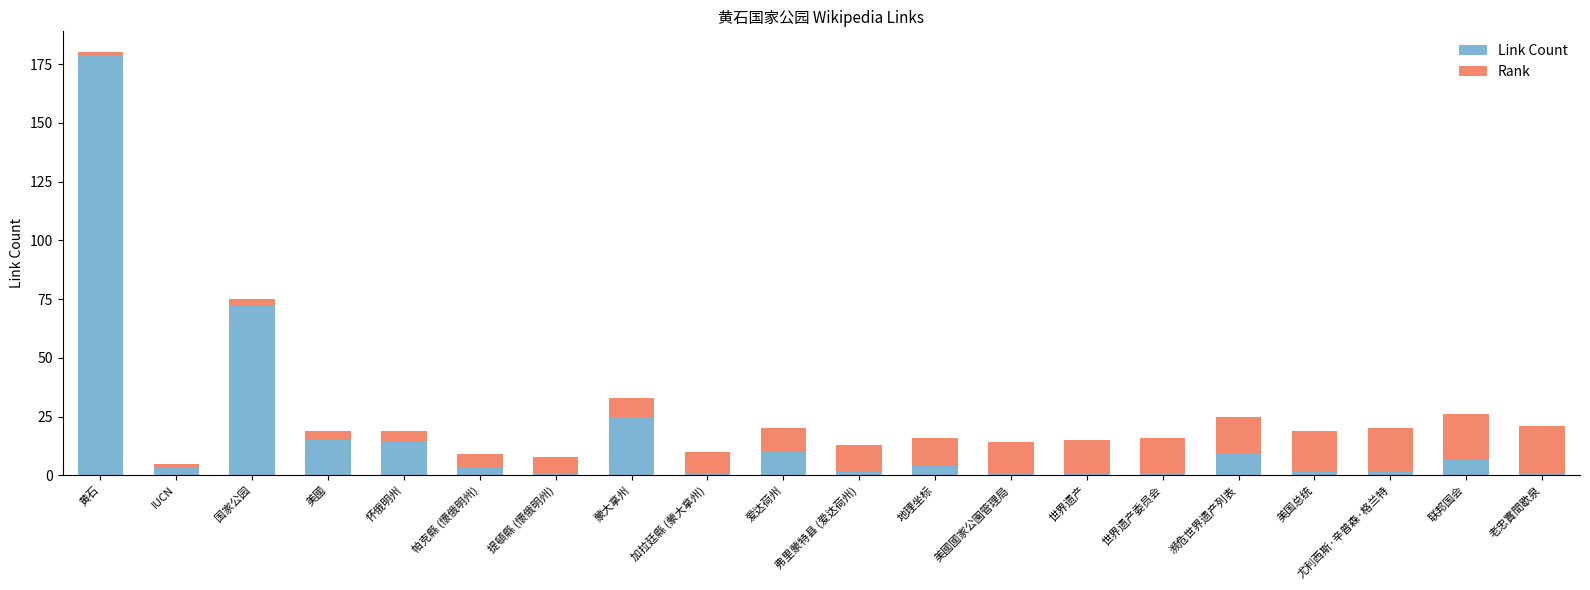

What is the average value of the Link Count series?

18